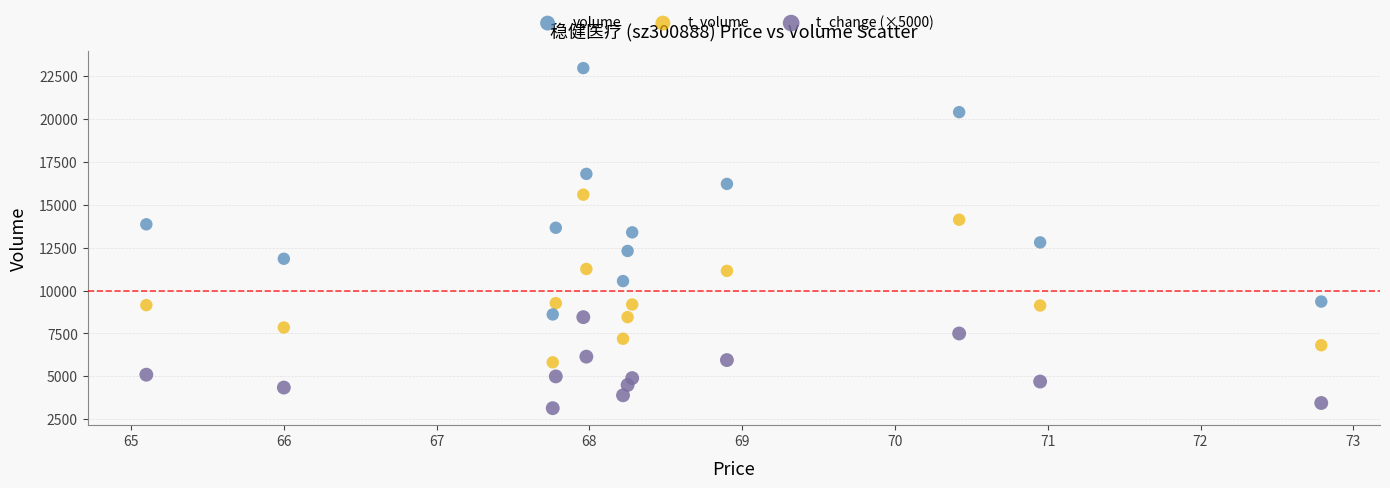

Which series has the widest spread of Y values?

volume